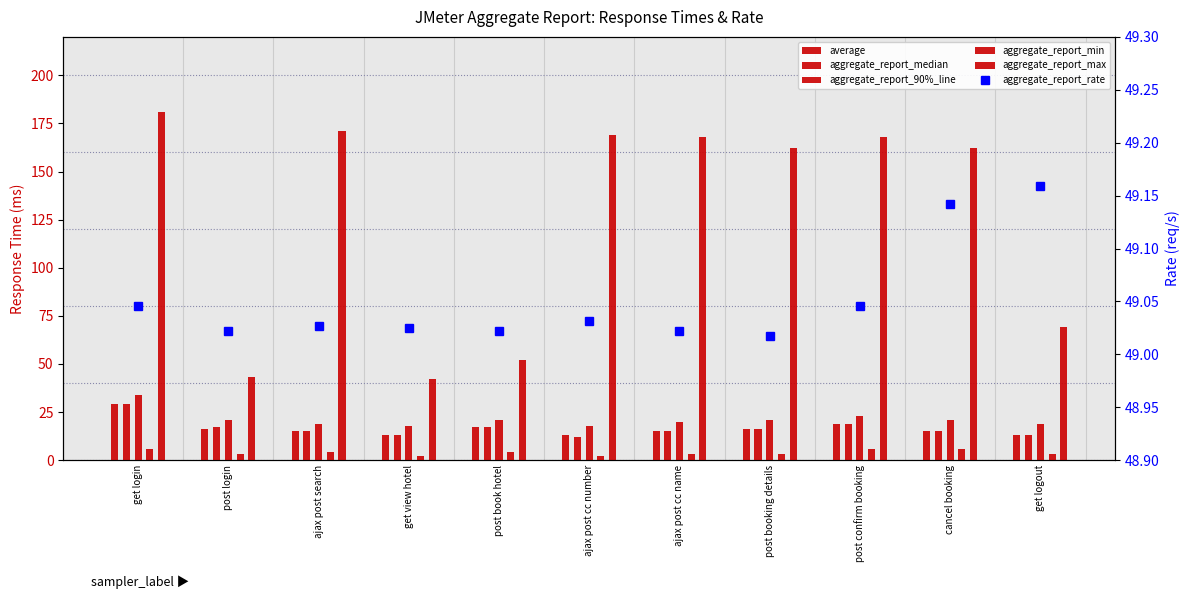

What is the label of the 7th bar from the left?

ajax post cc name